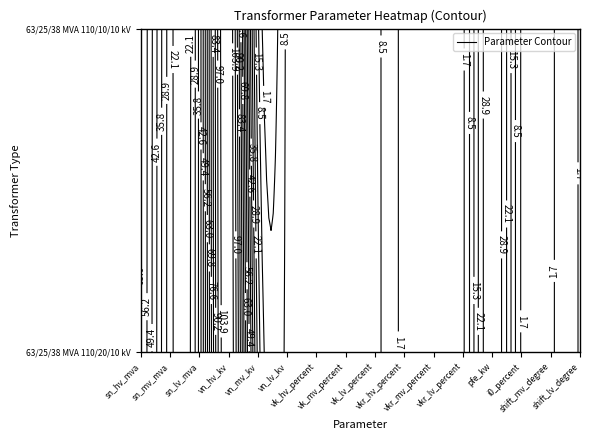

Rank the series by their maximum value, from lowest to highest.

63/25/38 MVA 110/20/10 kV, 63/25/38 MVA 110/10/10 kV